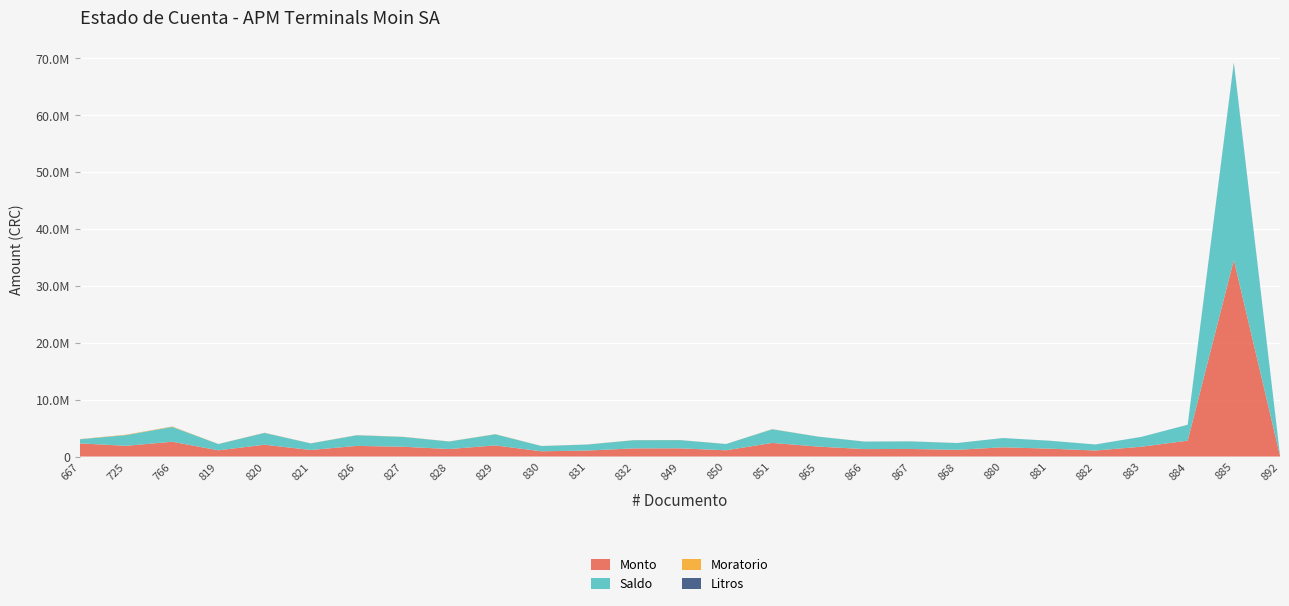

Reading right to left, extract all data points from this chart.

Moratorio: 892=0.0	885=0.0	884=0.0	883=0.0	882=0.0	881=0.0	880=0.0	868=4738.6	867=5326.9	866=5246.8	865=6968.5	851=21070.0	850=9672.7	849=12688.1	832=17201.7	831=12667.4	830=11077.6	829=25013.5	828=16893.5	827=22064.3	826=23907.5	821=15688.1	820=28206.2	819=14904.7	766=66575.6	725=67808.0	667=31006.1
Saldo: 892=136800.0	885=34557601.0	884=2789325.0	883=1729420.0	882=1059905.0	881=1390235.0	880=1623160.0	868=1184645.0	867=1331715.0	866=1311695.0	865=1742126.0	851=2394315.0	850=1099175.0	849=1441825.0	832=1433472.0	831=1055616.0	830=923136.0	829=1954176.0	828=1319808.0	827=1723776.0	826=1867777.0	821=1153536.0	820=2073984.0	819=1095936.0	766=2600608.0	725=1883555.0	667=717734.0
Monto: 892=136800.0	885=34557601.0	884=2789325.0	883=1729420.0	882=1059905.0	881=1390235.0	880=1623160.0	868=1184645.0	867=1331715.0	866=1311695.0	865=1742126.0	851=2394315.0	850=1099175.0	849=1441825.0	832=1433472.0	831=1055616.0	830=923136.0	829=1954176.0	828=1319808.0	827=1723776.0	826=1867777.0	821=1153536.0	820=2073984.0	819=1095936.0	766=2600608.0	725=1883555.0	667=2312120.0
Litros: 892=342.0	885=89760.0	884=7245.0	883=4492.0	882=2753.0	881=3611.0	880=4216.0	868=3077.0	867=3459.0	866=3407.0	865=4525.0	851=6219.0	850=2855.0	849=3745.0	832=3733.0	831=2749.0	830=2404.0	829=5089.0	828=3437.0	827=4489.0	826=4864.0	821=3004.0	820=5401.0	819=2854.0	766=5792.0	725=4195.0	667=4787.0